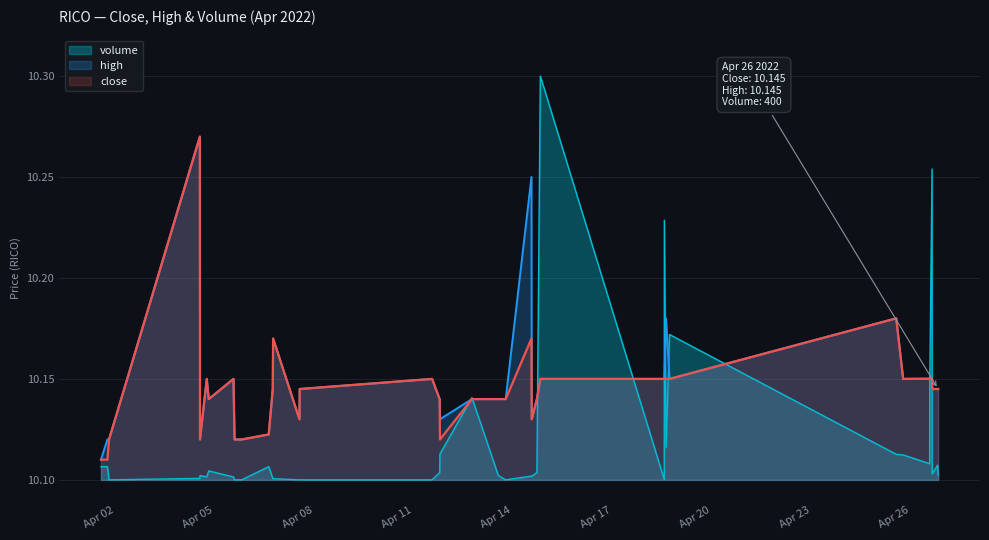

What is the sum of all close values?

405.7